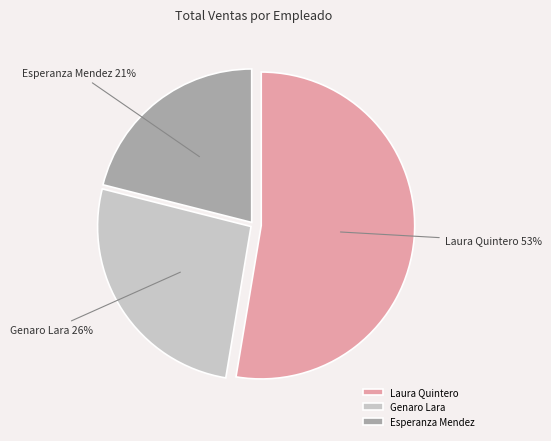

Approximately how many times larger is the value at Laura Quintero compared to Esperanza Mendez?

2.5